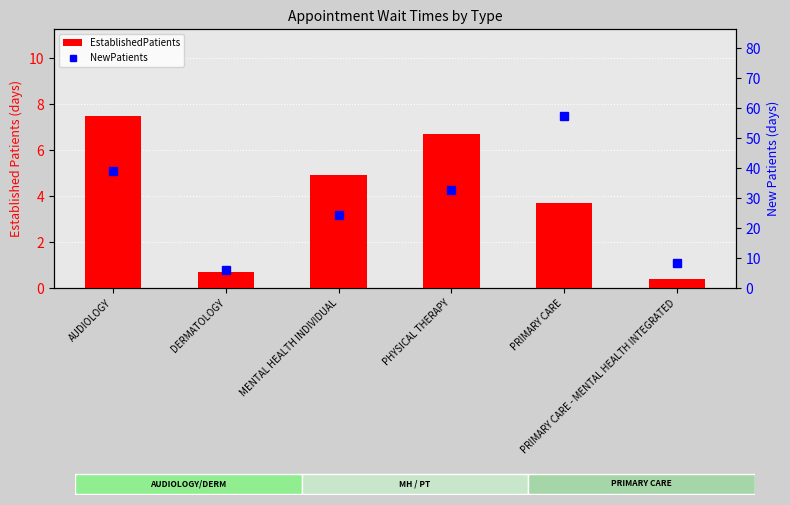

Which category has the highest value in the EstablishedPatients series?

AUDIOLOGY